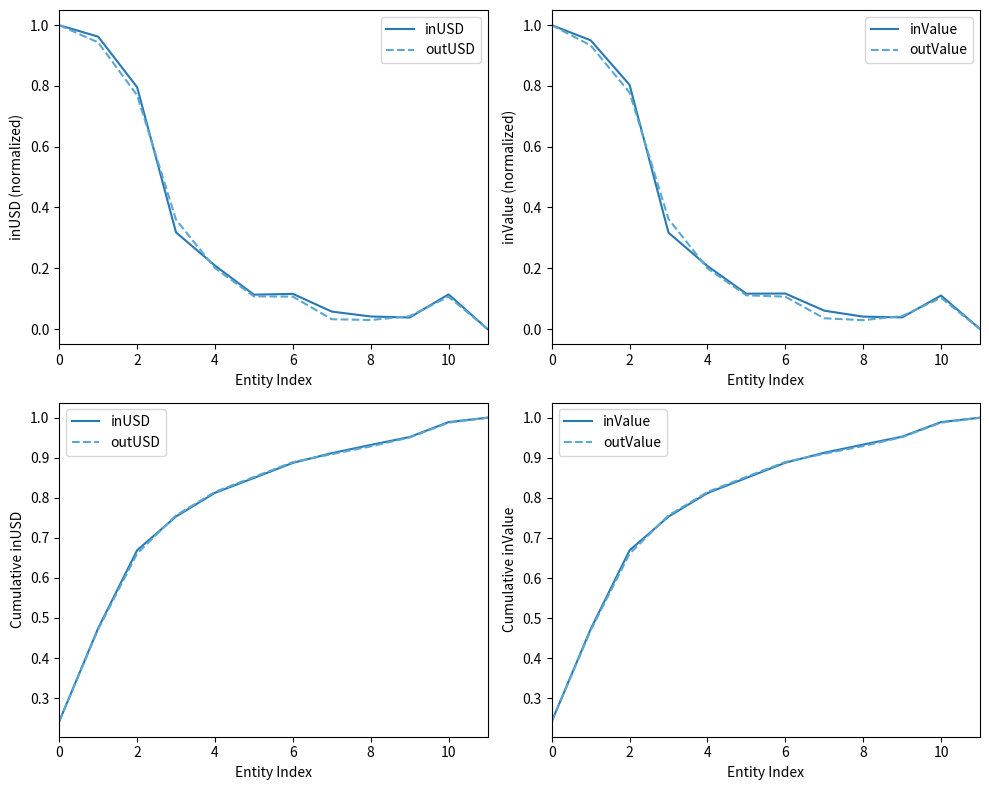

Which series has the largest range (max minus min)?

inUSD